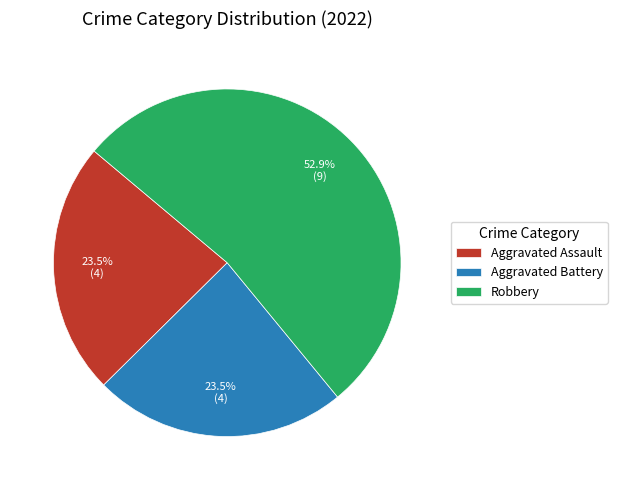

What percentage do Aggravated Assault and Robbery together represent?

76.5%